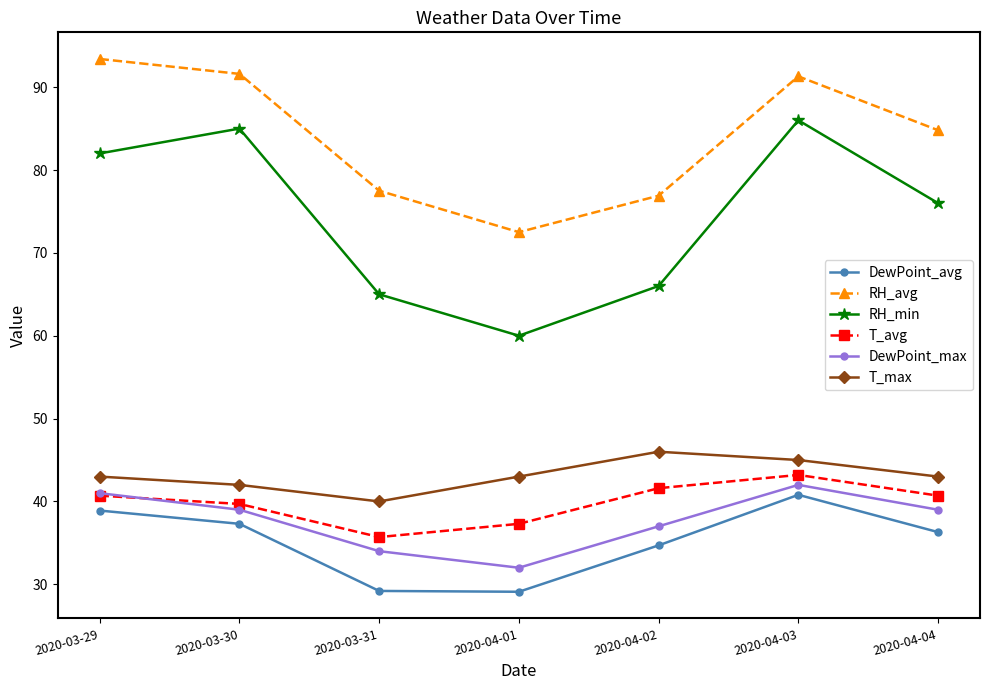

What is the label of the 1st point from the right?

2020-04-04